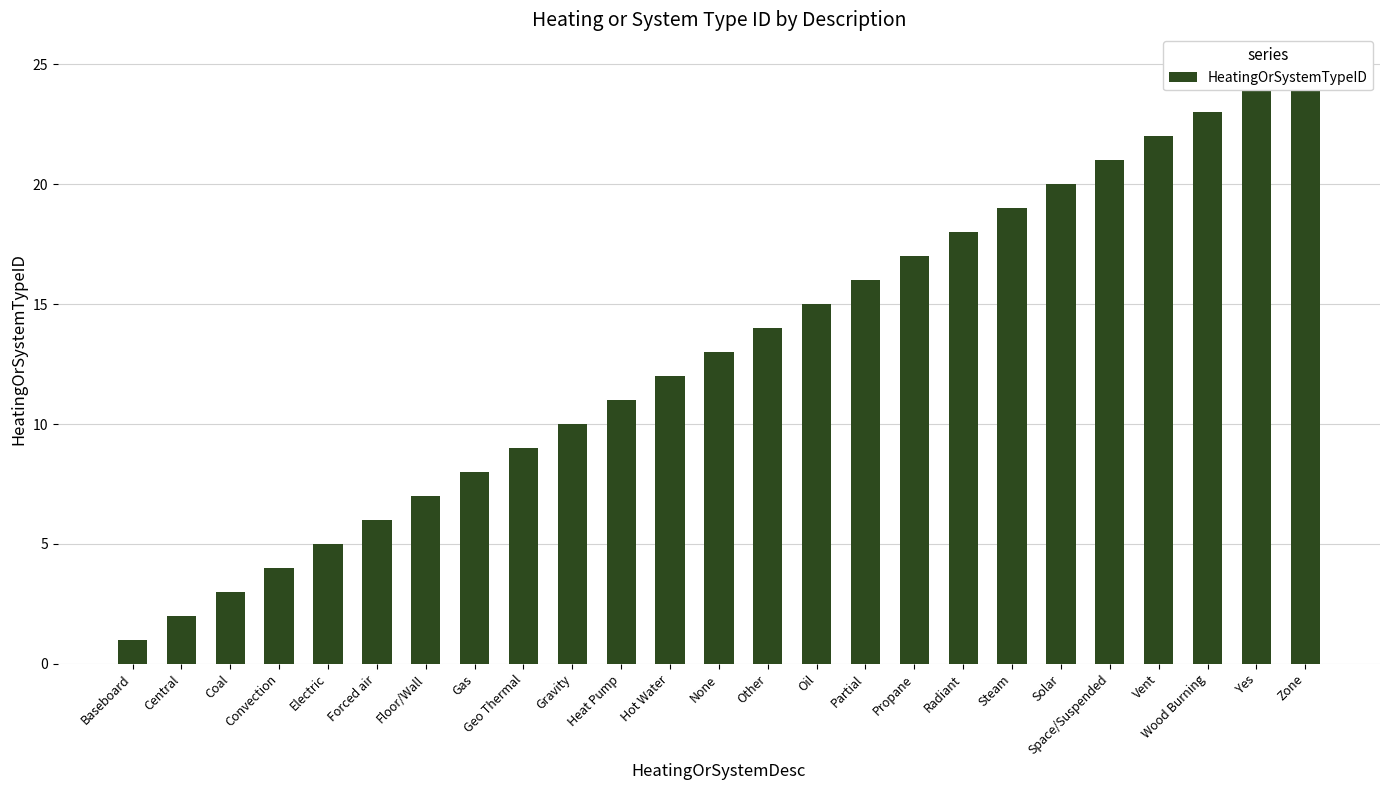

Rank the categories by value from lowest to highest.

Baseboard, Central, Coal, Convection, Electric, Forced air, Floor/Wall, Gas, Geo Thermal, Gravity, Heat Pump, Hot Water, None, Other, Oil, Partial, Propane, Radiant, Steam, Solar, Space/Suspended, Vent, Wood Burning, Yes, Zone